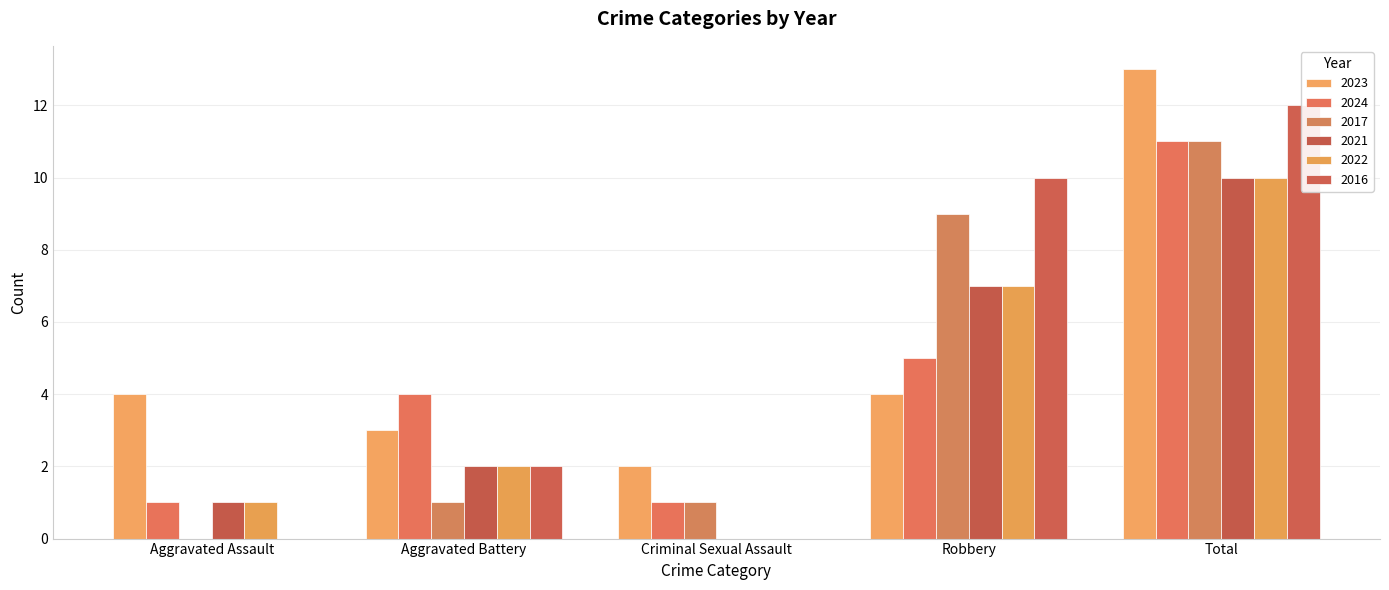

Reading right to left, extract all data points from this chart.

2023: Total=13	Robbery=4	Criminal Sexual Assault=2	Aggravated Battery=3	Aggravated Assault=4
2024: Total=11	Robbery=5	Criminal Sexual Assault=1	Aggravated Battery=4	Aggravated Assault=1
2017: Total=11	Robbery=9	Criminal Sexual Assault=1	Aggravated Battery=1	Aggravated Assault=0
2021: Total=10	Robbery=7	Criminal Sexual Assault=0	Aggravated Battery=2	Aggravated Assault=1
2022: Total=10	Robbery=7	Criminal Sexual Assault=0	Aggravated Battery=2	Aggravated Assault=1
2016: Total=12	Robbery=10	Criminal Sexual Assault=0	Aggravated Battery=2	Aggravated Assault=0